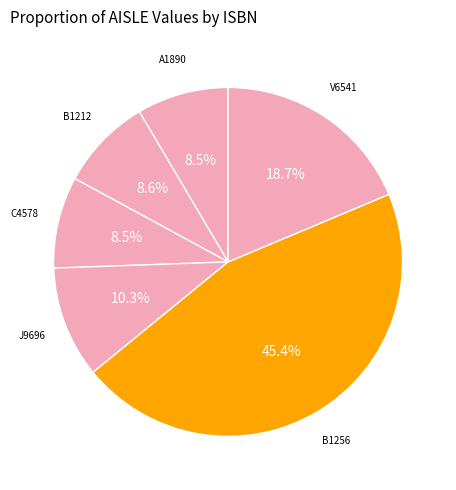

What is the smallest slice in the pie chart?

A1890